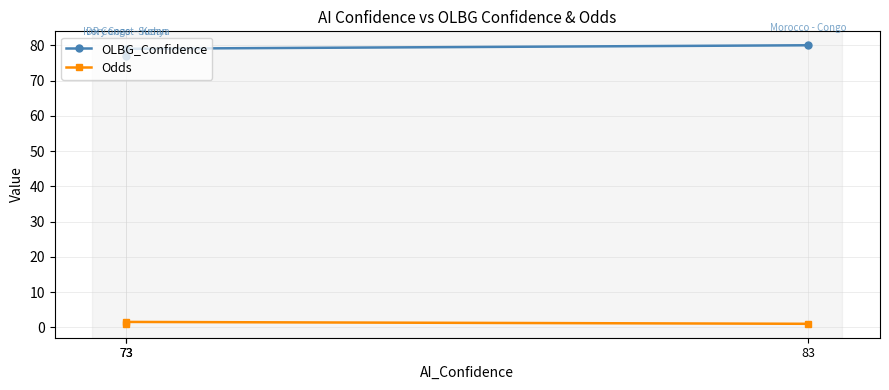

Which series changed the most between 73 and 73?

OLBG_Confidence